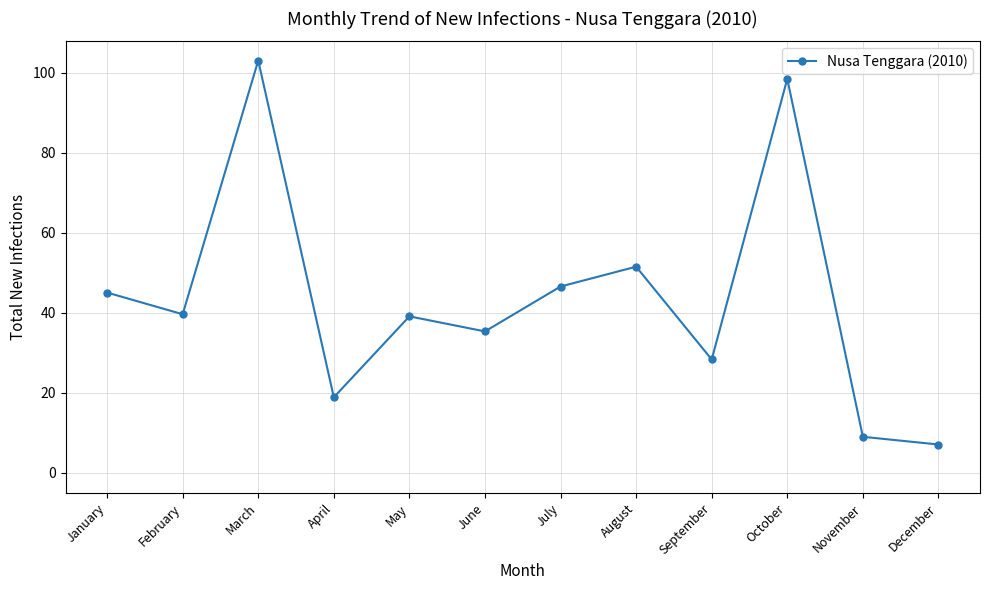

What is the minimum value shown in the chart?

7.1